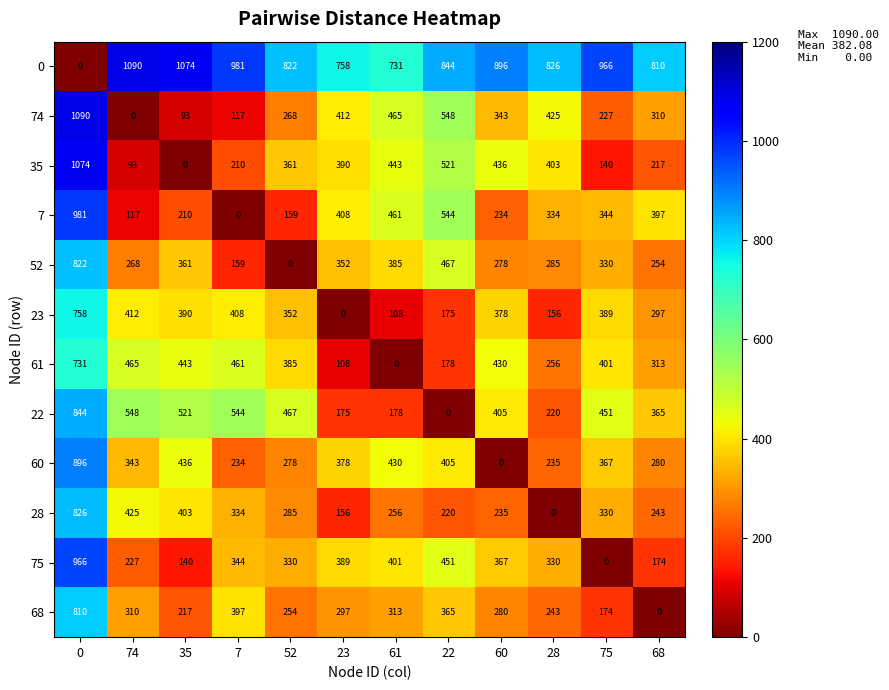

What is the average value of the 75 series?

343